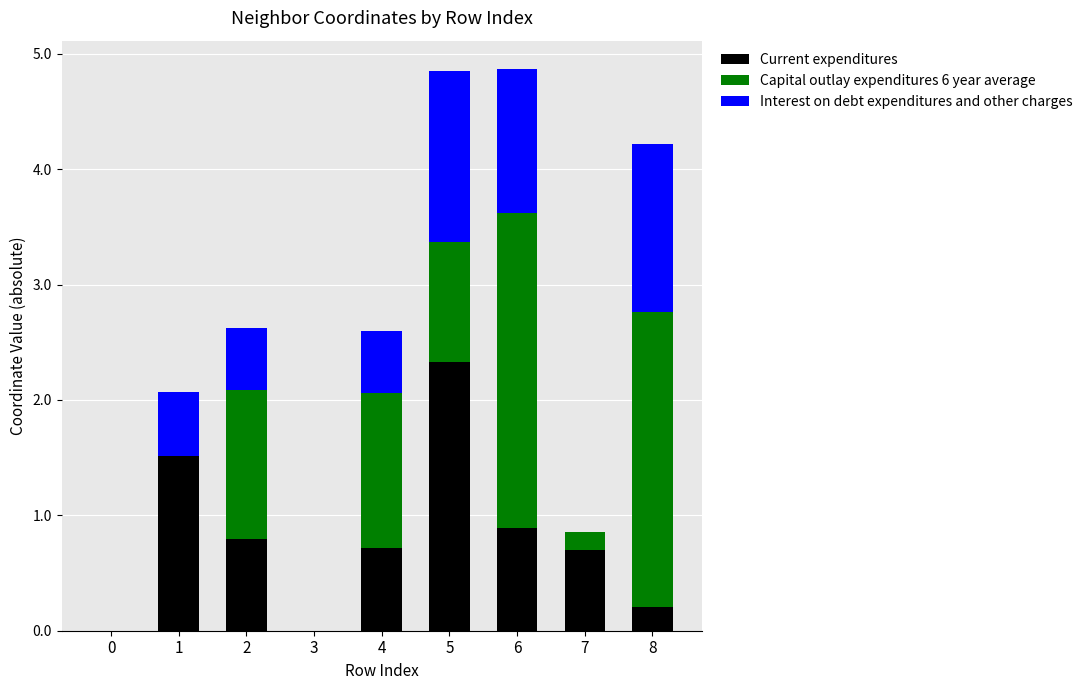

What value does the Current expenditures series have at 6?

0.9